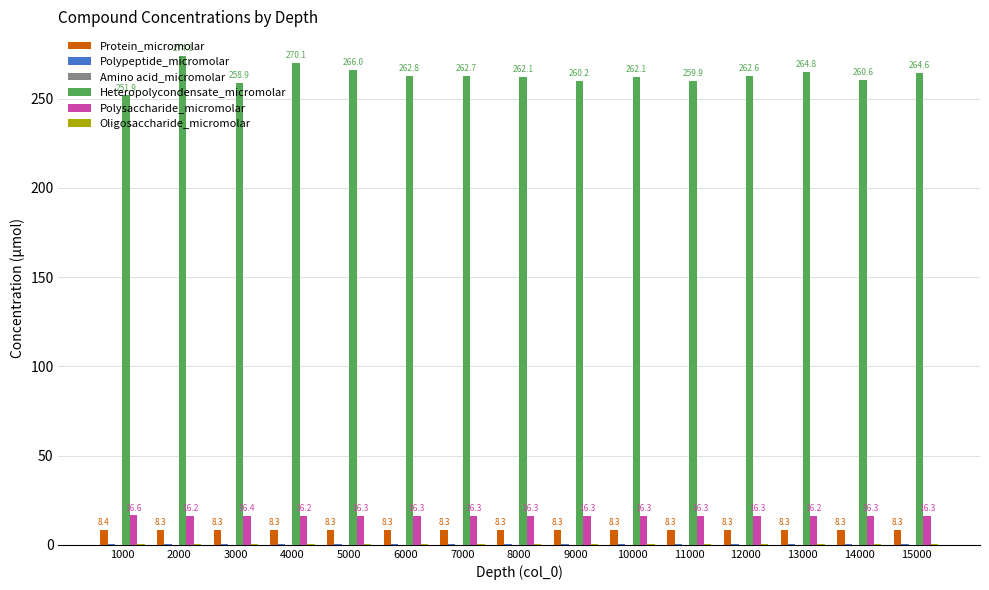

At which category is the sum across all series the highest?

2000